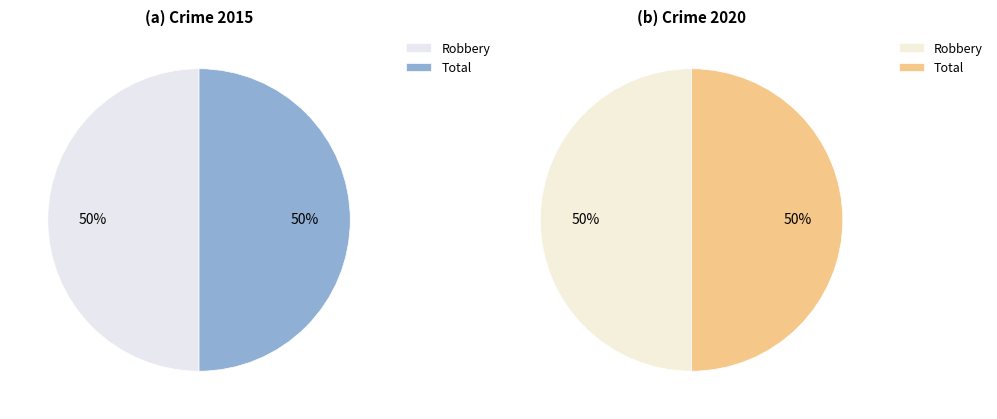

The Total slice represents 50% of the pie. True or false?

True